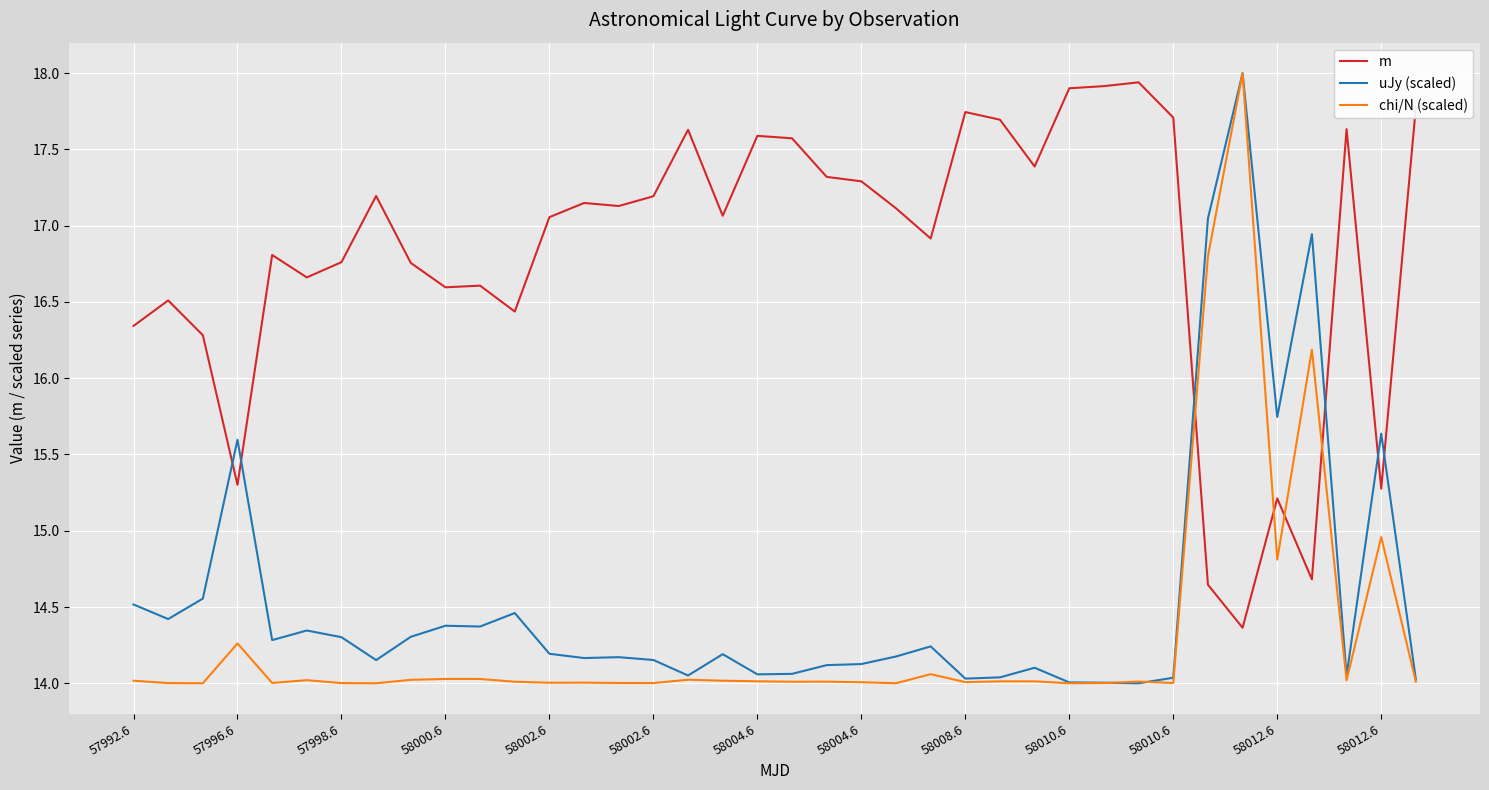

After their last crossing, which series has the higher values: m or uJy (scaled)?

m